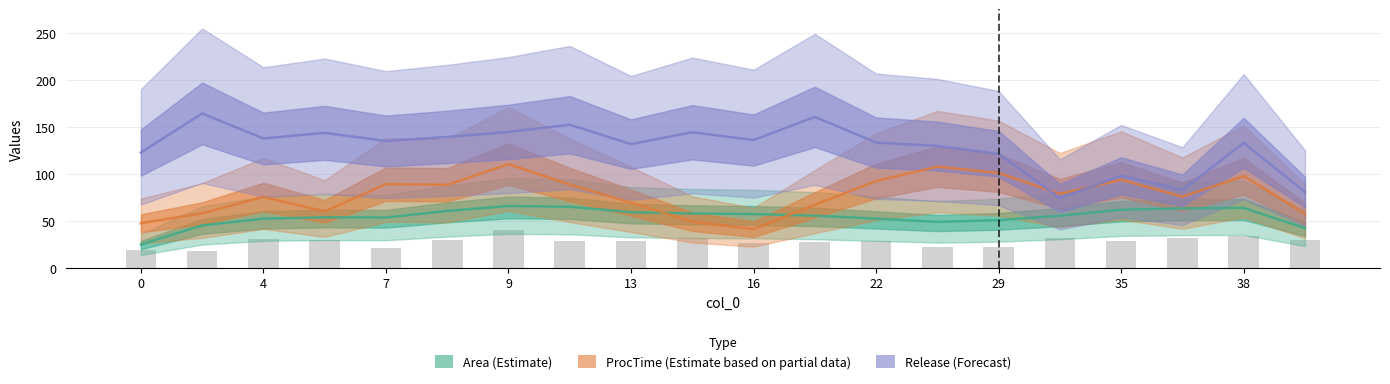

What is the lowest value of the Area (Estimate) series?

25.0